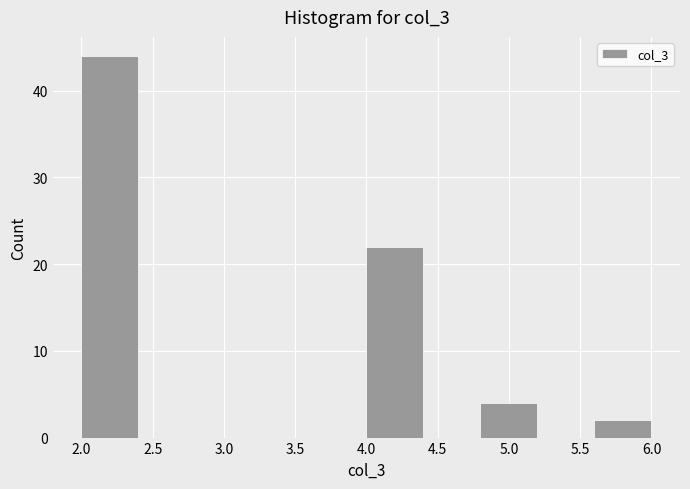

What is the height of the bar covering 5.6 to 6.0 on the x-axis? The values are not printed on the chart, so give them approximately, as read against the axis.

2